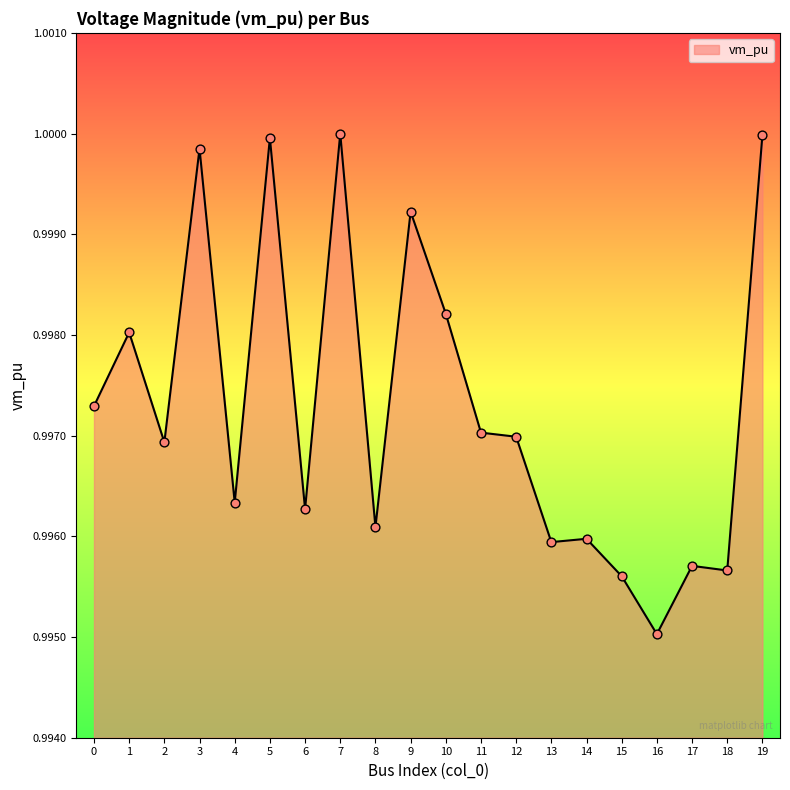

Between 16 and 5, which is larger?

5